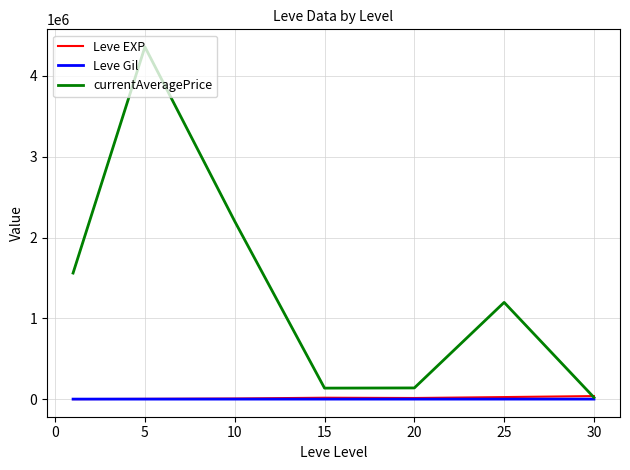

What is the difference between the maximum and second lowest values in the currentAveragePrice series?

4221932.3